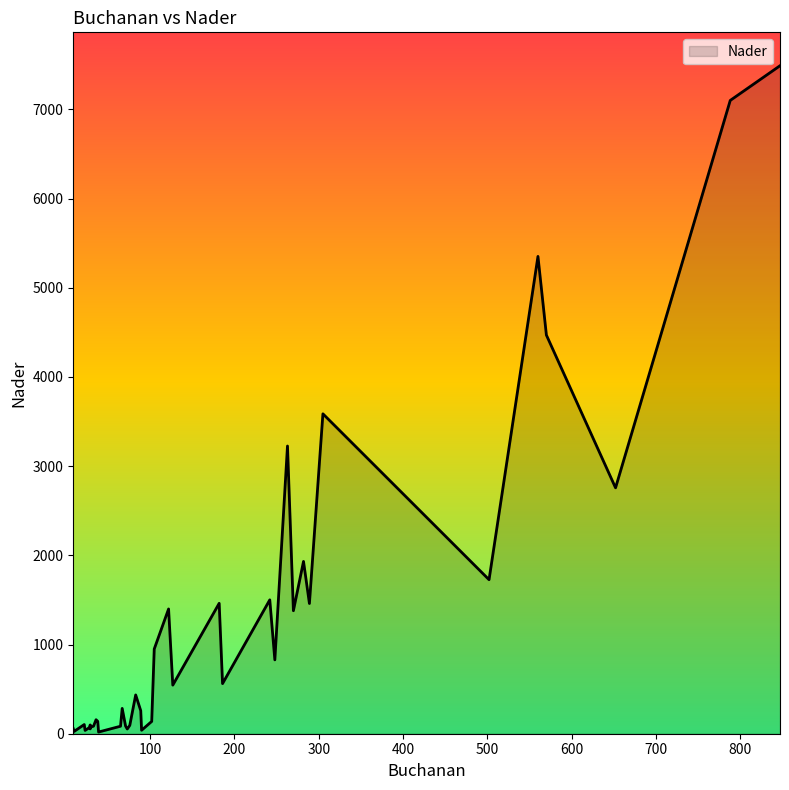

What is the difference between the values at 89 and 29?

204